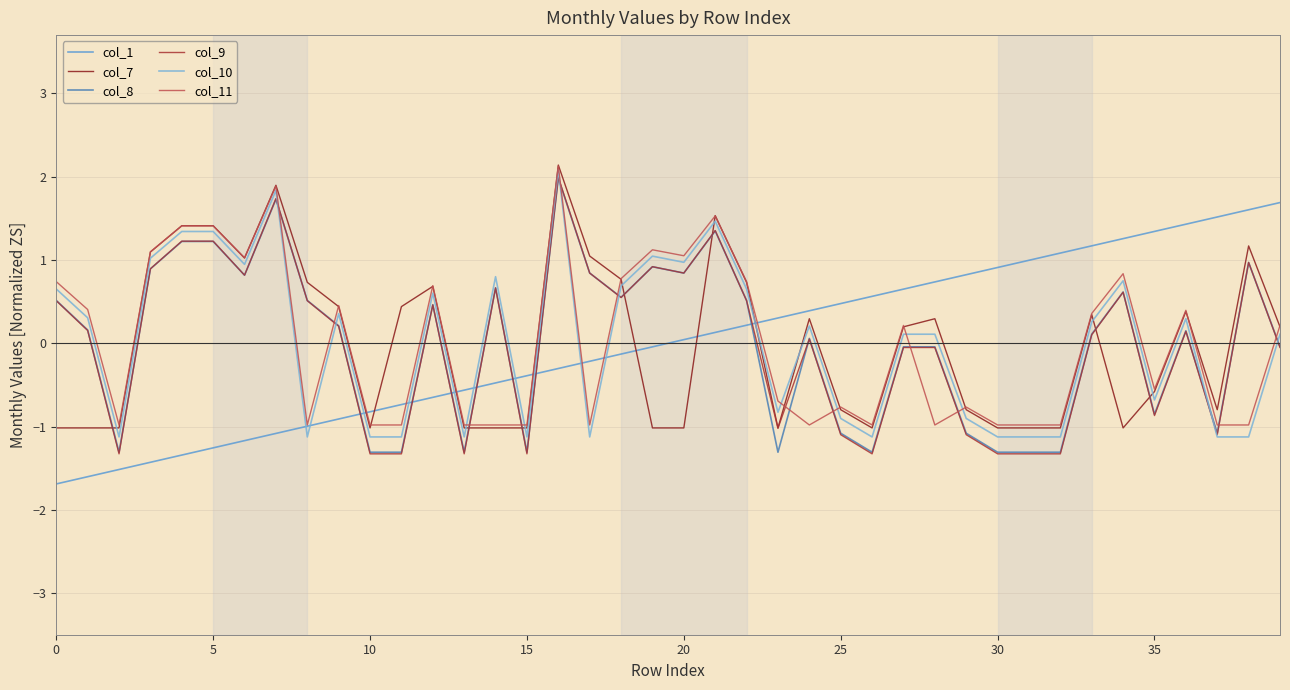

Does the chart display data point markers on the line(s)?

No